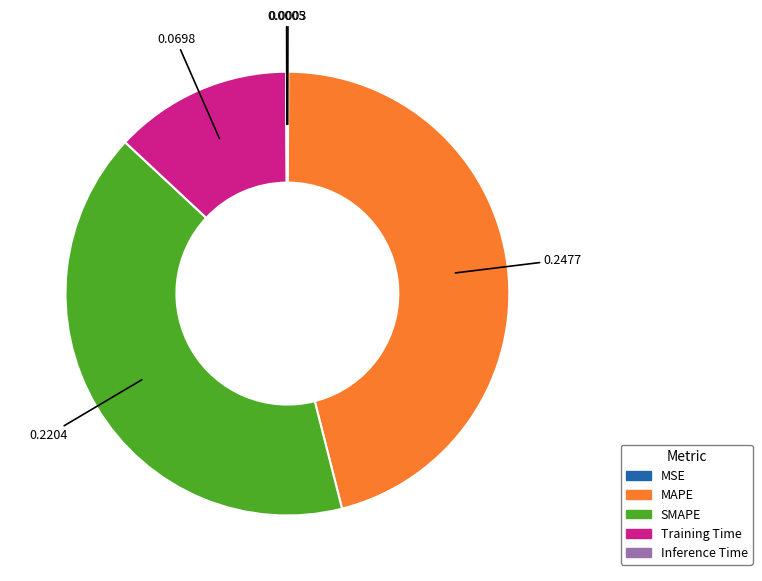

What is the largest slice in the pie chart?

MAPE